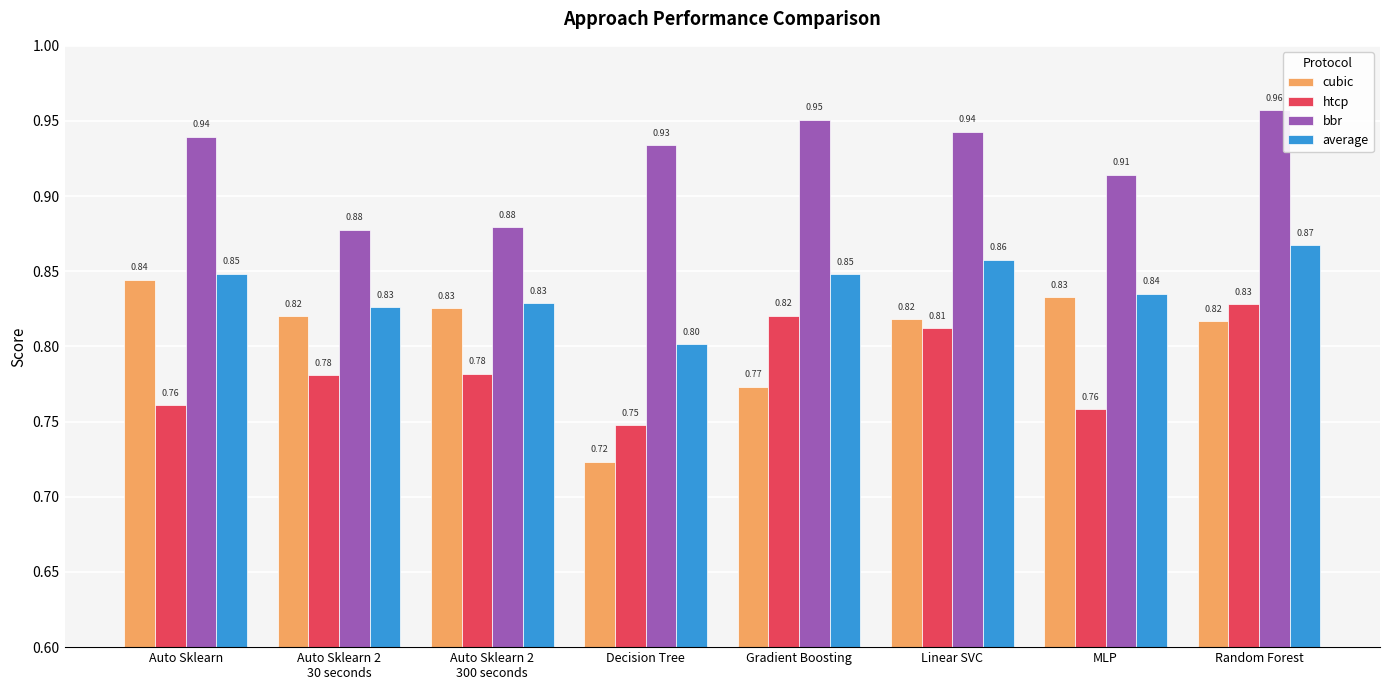

What is the difference between the maximum and minimum values in the cubic series?

0.1